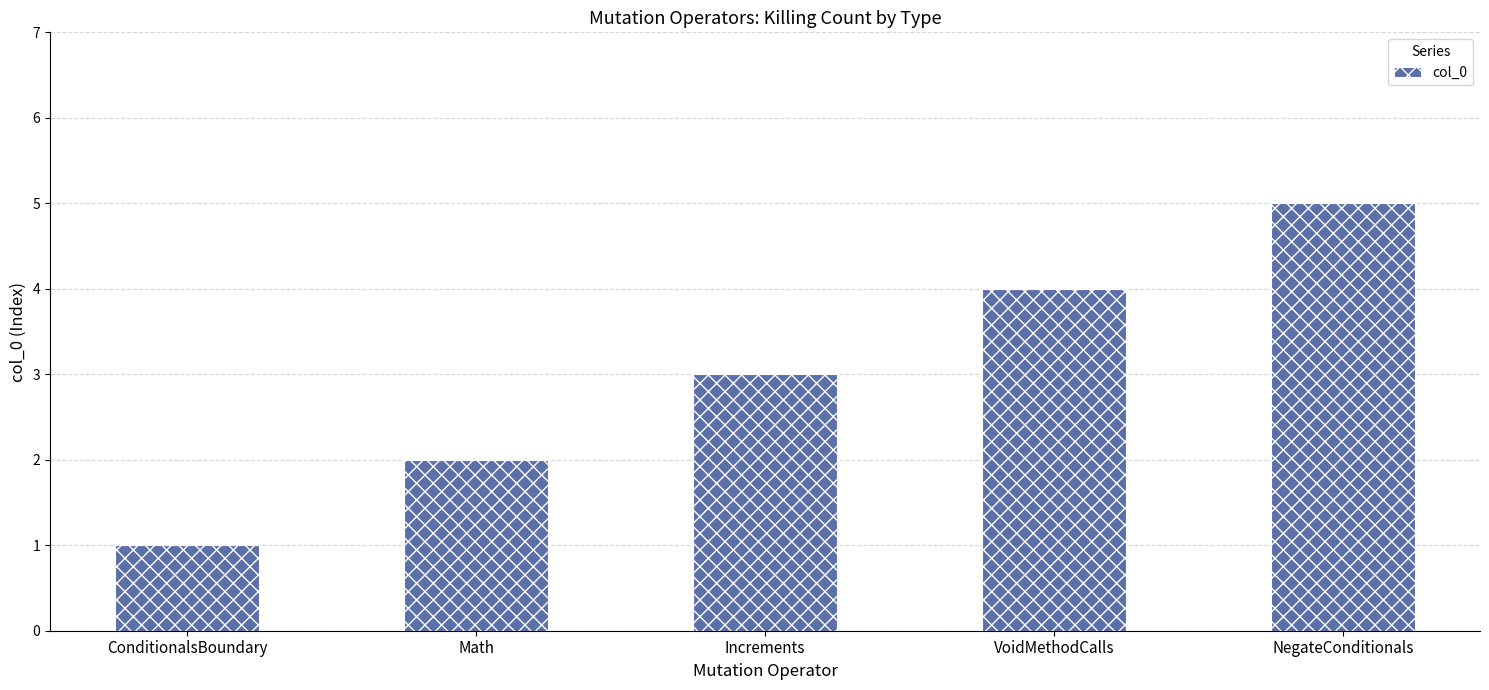

Between VoidMethodCalls and Math, which is larger?

VoidMethodCalls